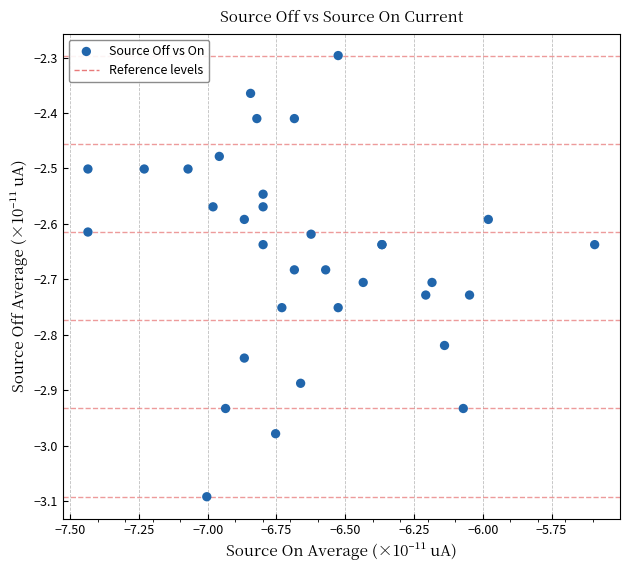

What Y value in the scatter plot is closest to -2?

-2.3